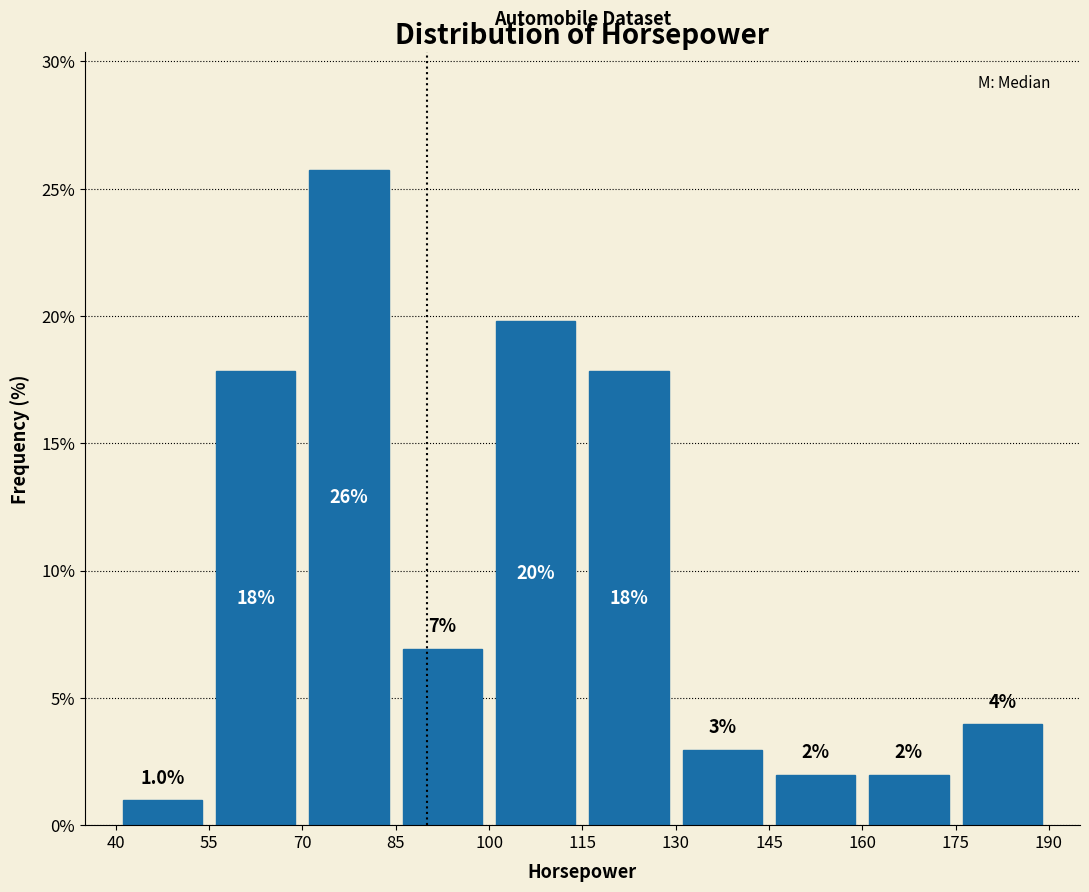

Which range on the x-axis has the tallest bar?

70 to 85